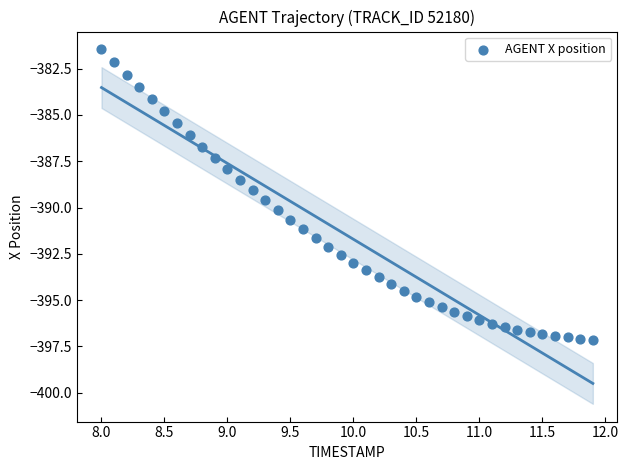

What is the range of Y values (max minus min)?

15.7